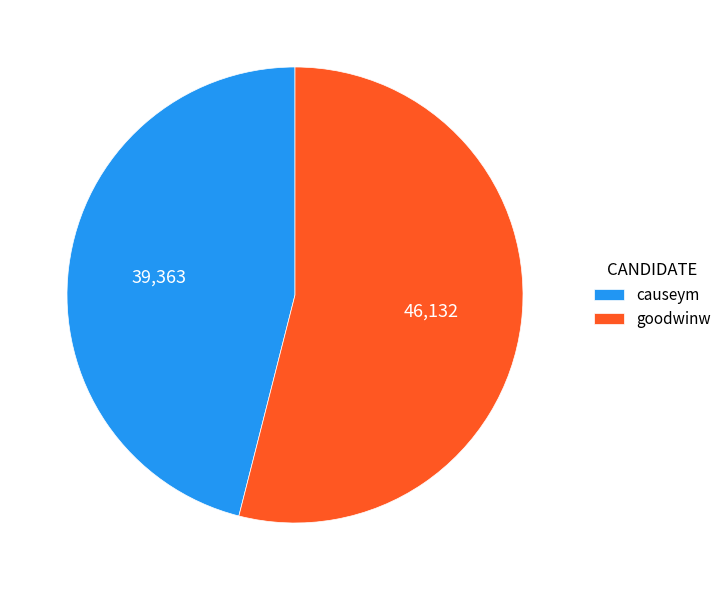

What is the ratio of the value at causeym to the value at goodwinw?

0.9